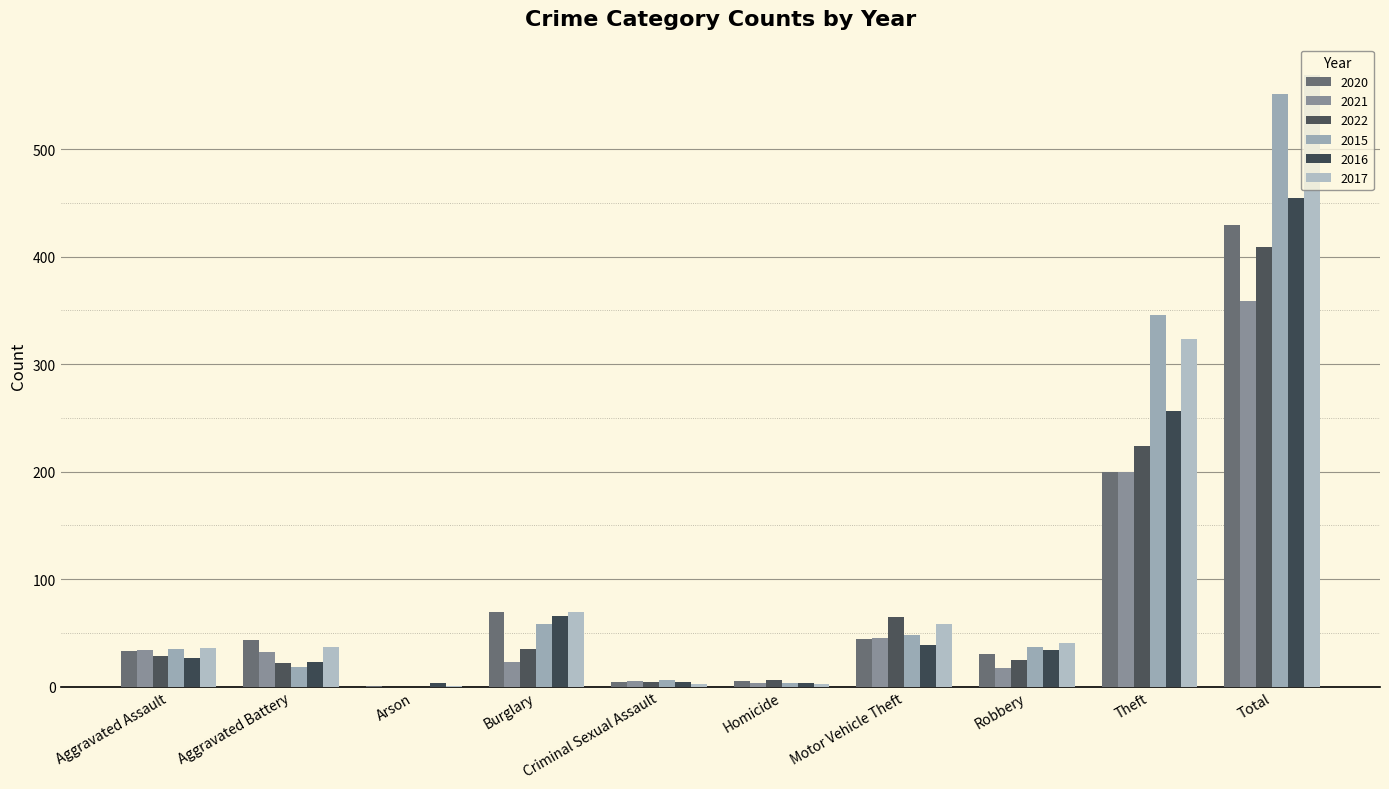

What is the sum of the 2016 values at Motor Vehicle Theft and Homicide?

42